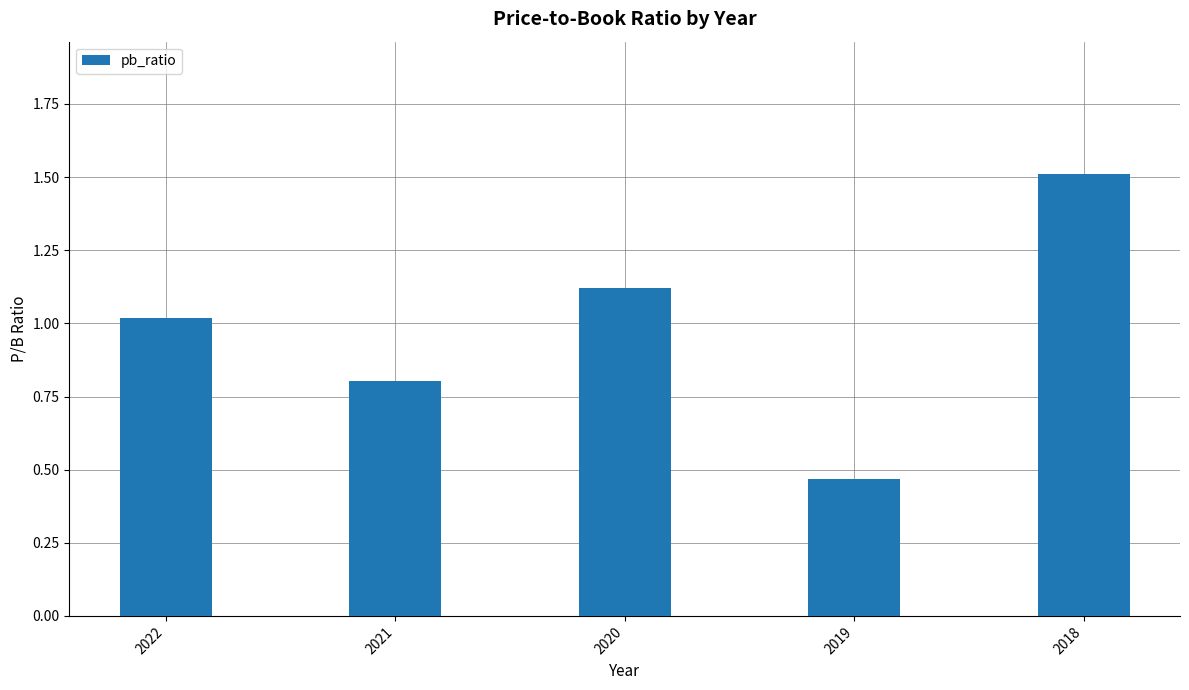

Between 2019 and 2020, which is larger?

2020